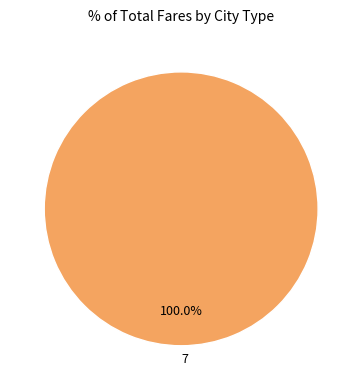

Rank the categories by value from lowest to highest.

7